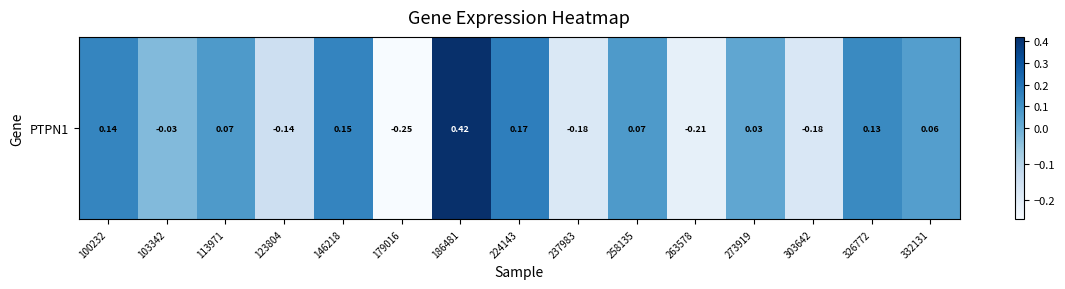

Which category has the lowest value across all series?

179016